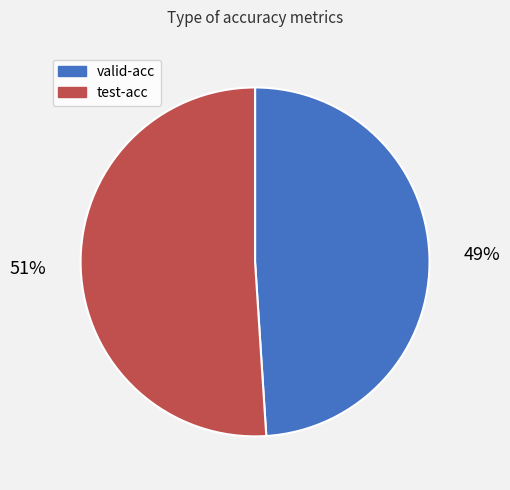

How many segments does this pie chart have?

2